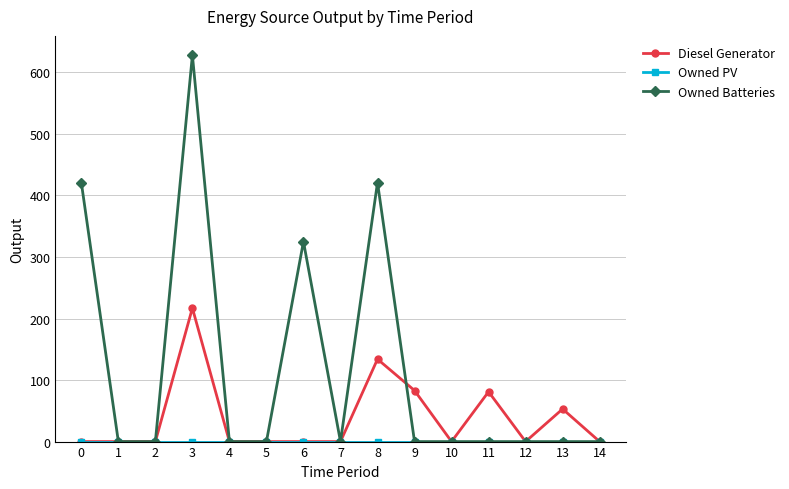

What is the total value across all series at 0?

421